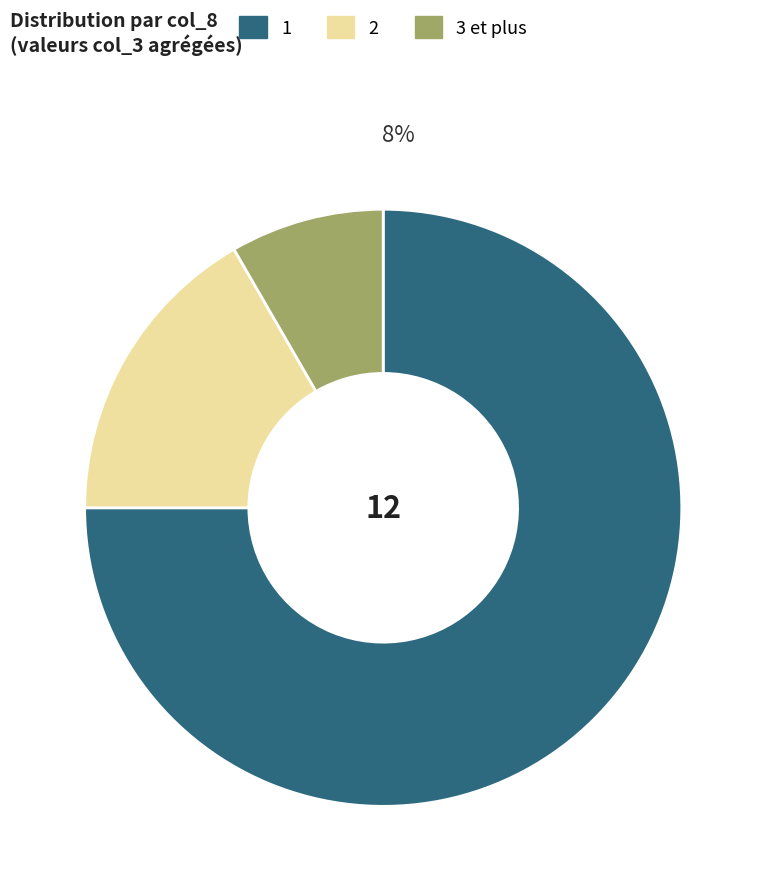

Combined, do 6 and 8 account for over 50%?

No